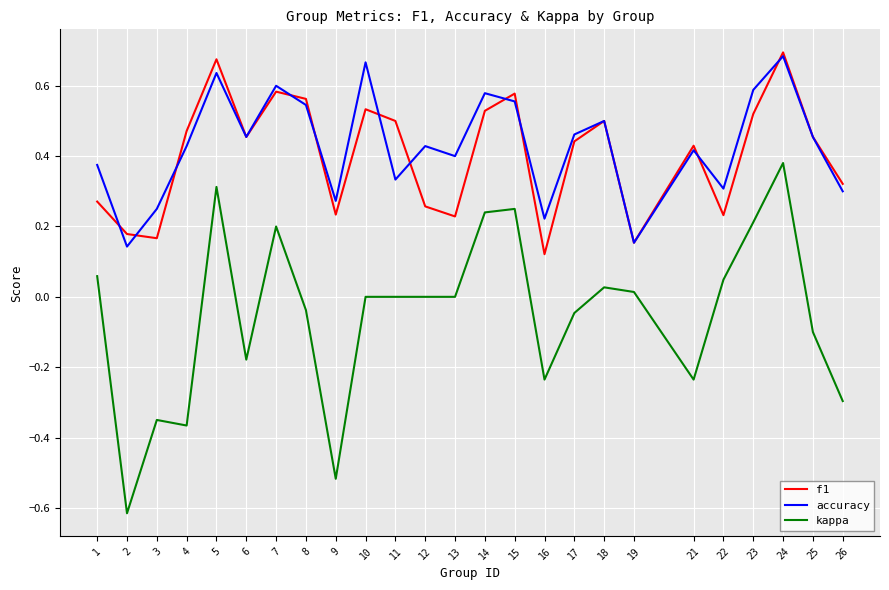

Is the value of accuracy at 18 greater than the value of f1 at 19?

Yes